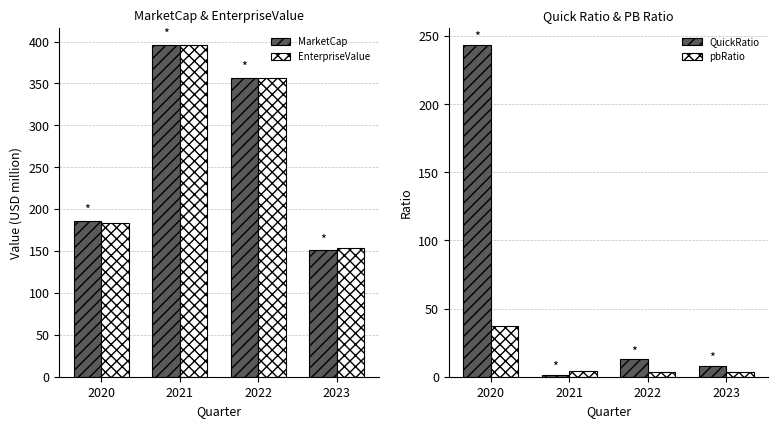

What is the difference between the MarketCap values at 2022 and 2020?

170.8